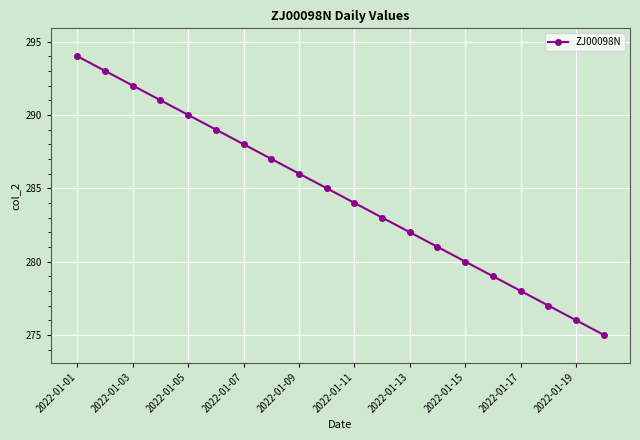

What is the sum of all values?

5690